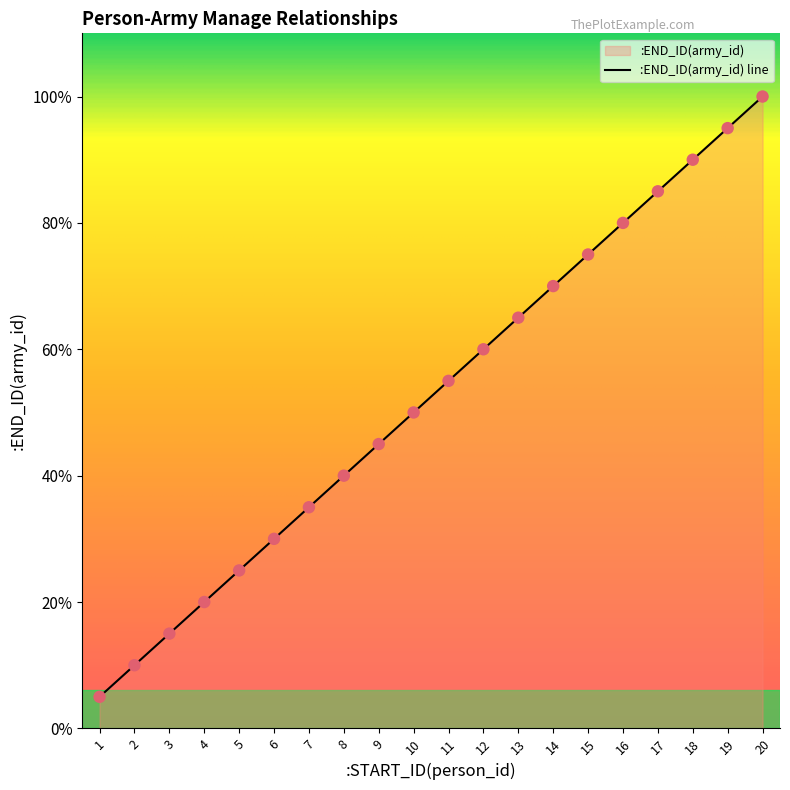

Which has a higher value, 17 or 13?

17